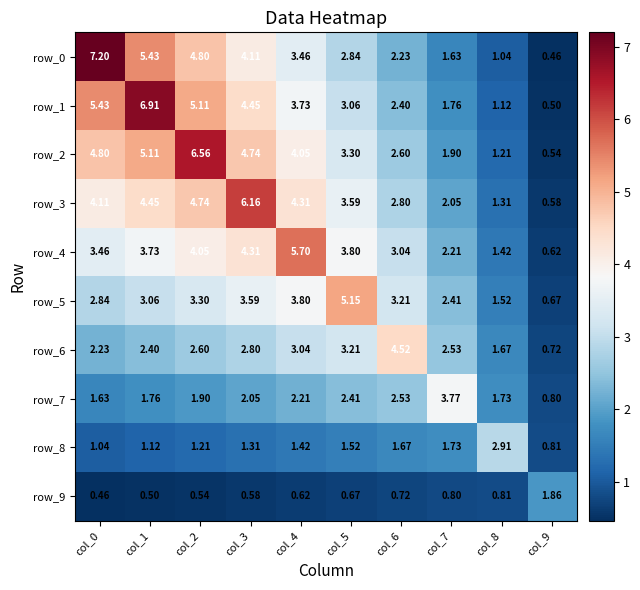

Is the value of row_8 at col_2 greater than the value of row_9 at col_8?

Yes